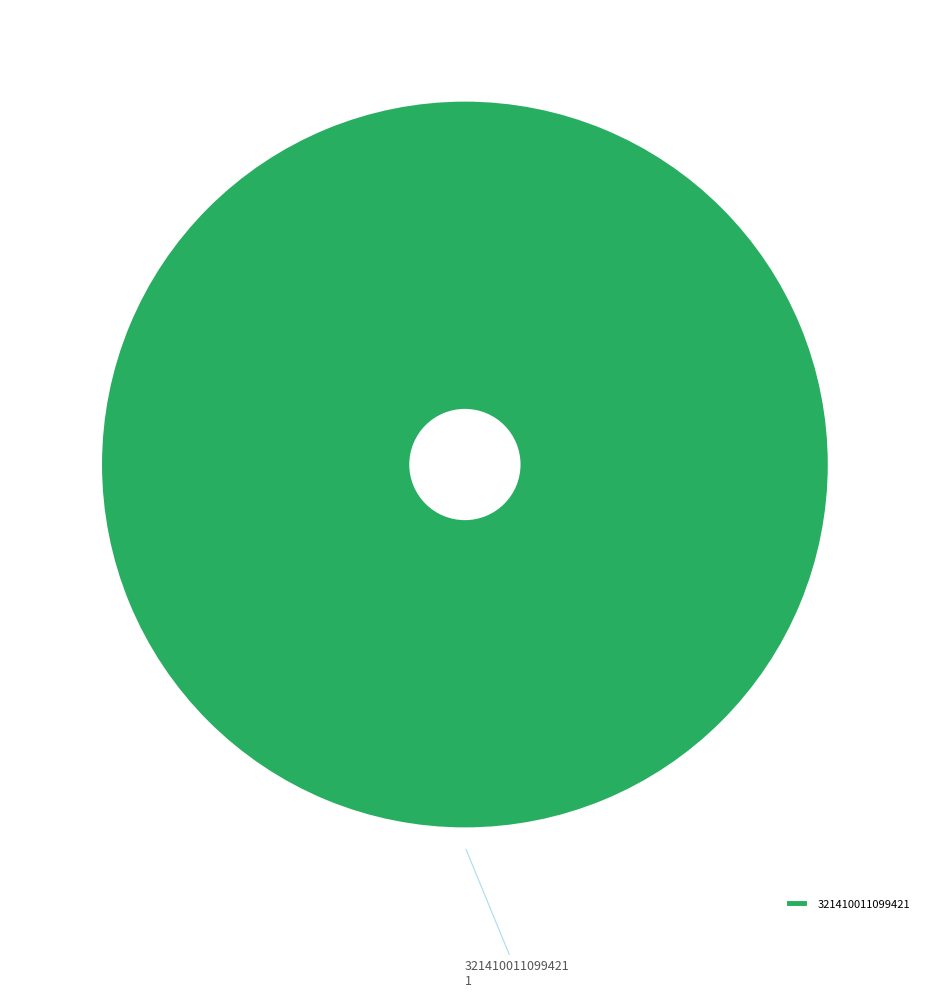

The 321410011099421 slice represents 93% of the pie. True or false?

False